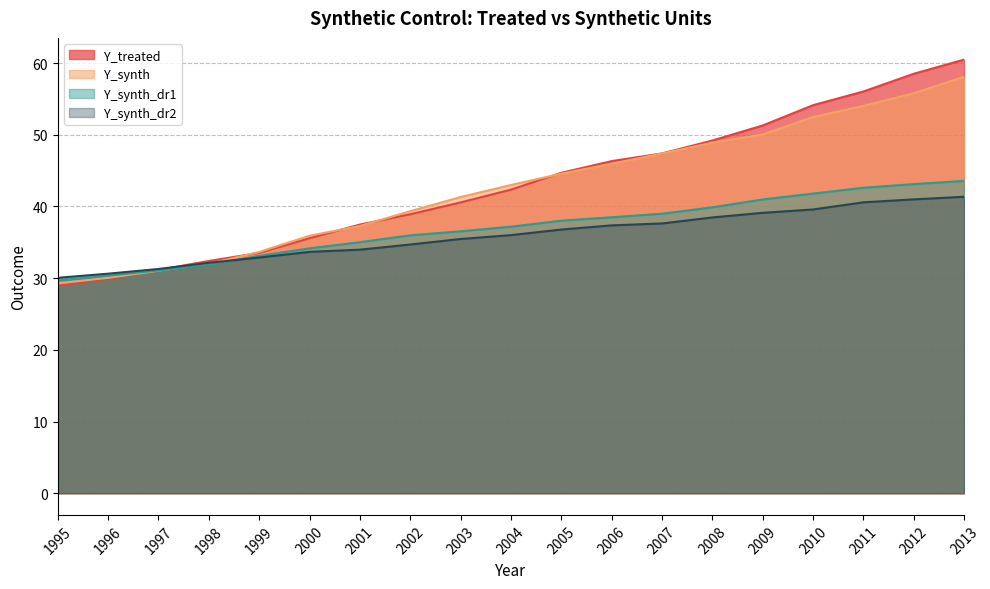

True or false: Y_synth_dr2 has more than 1 interior local peaks.

False